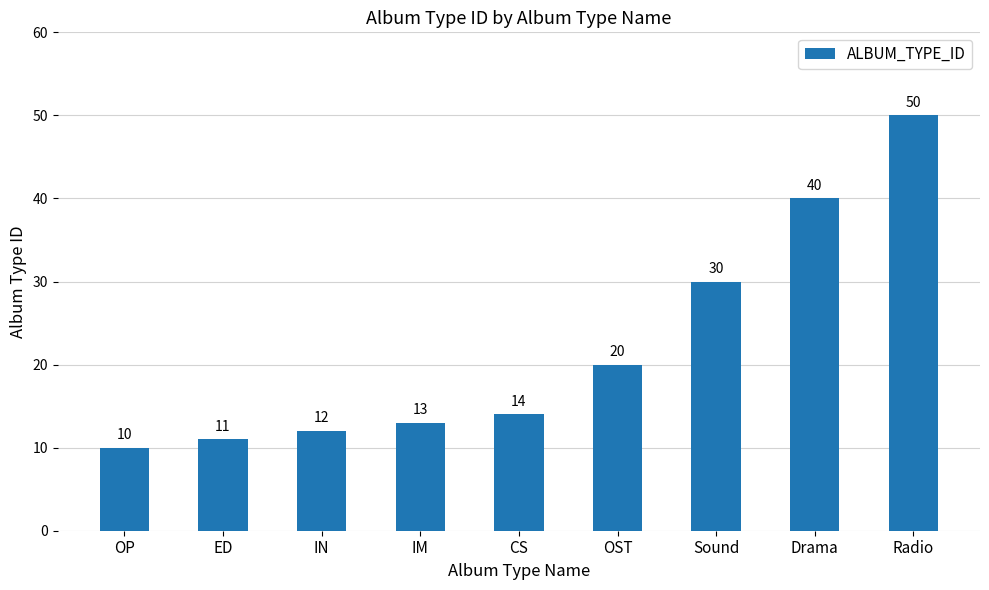

What is the difference between the values at IM and OST?

7